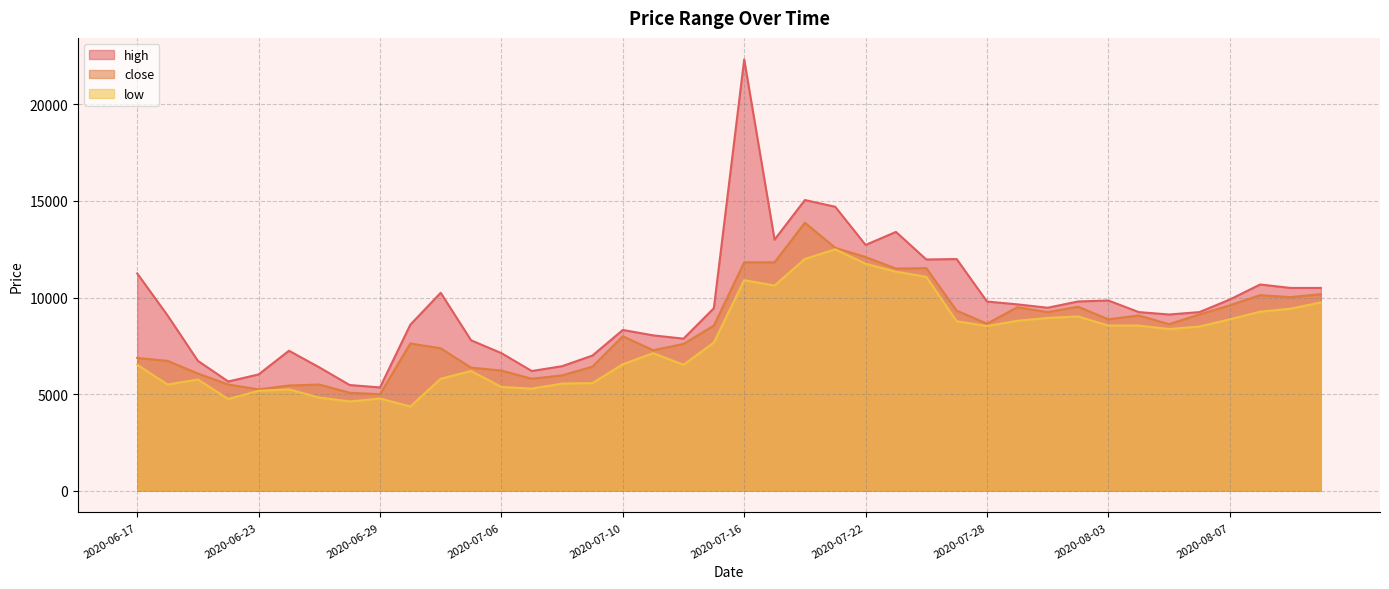

True or false: high has a value of 1209.0 at 2020-06-23.

False